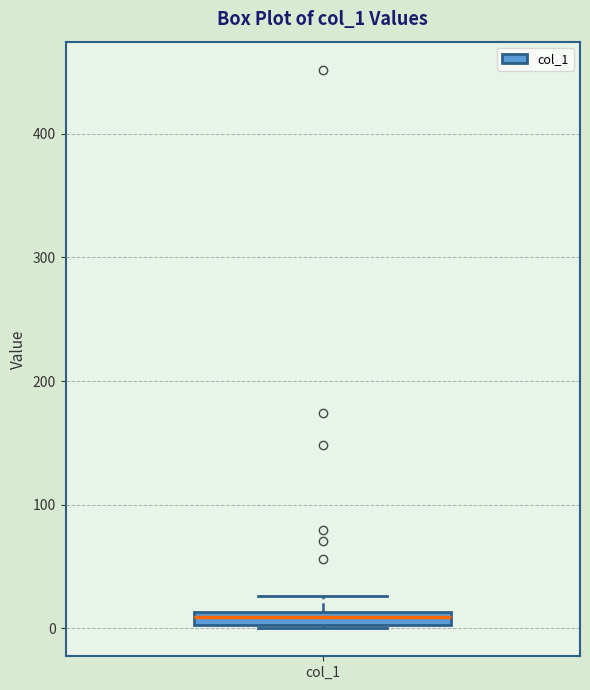

Where is the upper edge of the box for col_1 on the y-axis? The values are not printed on the chart, so give them approximately, as read against the axis.

10